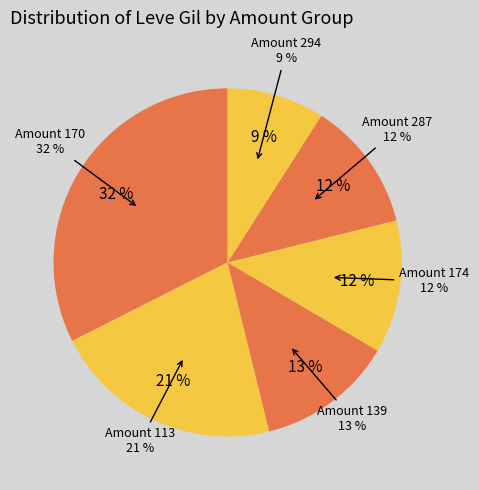

Is there a majority slice in this chart?

No